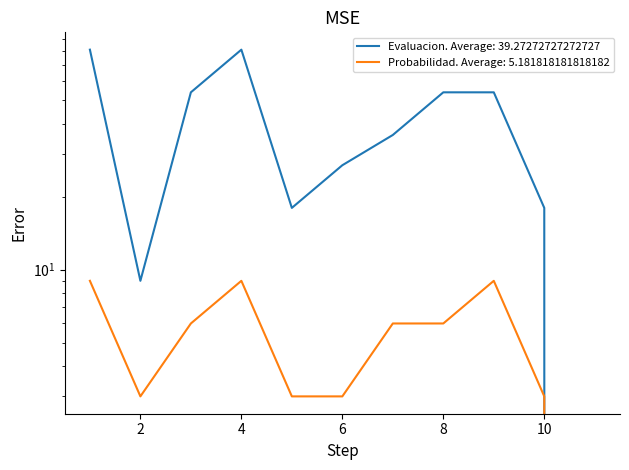

Reading left to right, extract all data points from this chart.

Evaluacion: 1=81	2=9	3=54	4=81	5=18	6=27	7=36	8=54	9=54	10=18	11=0
Probabilidad: 1=9	2=3	3=6	4=9	5=3	6=3	7=6	8=6	9=9	10=3	11=0